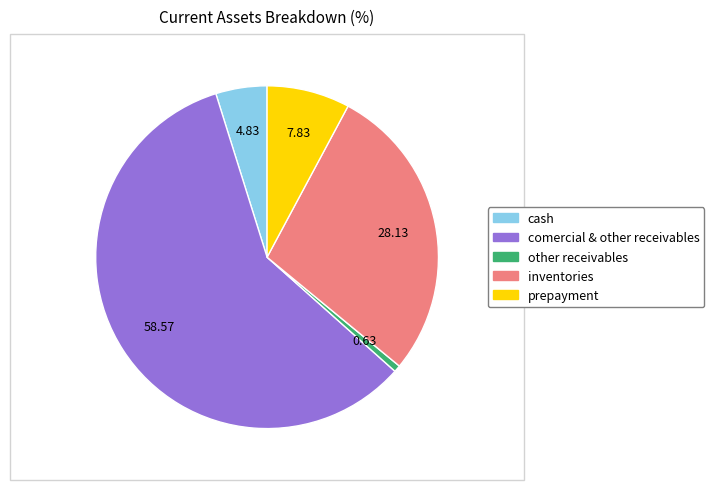

Does any single category account for the majority?

Yes